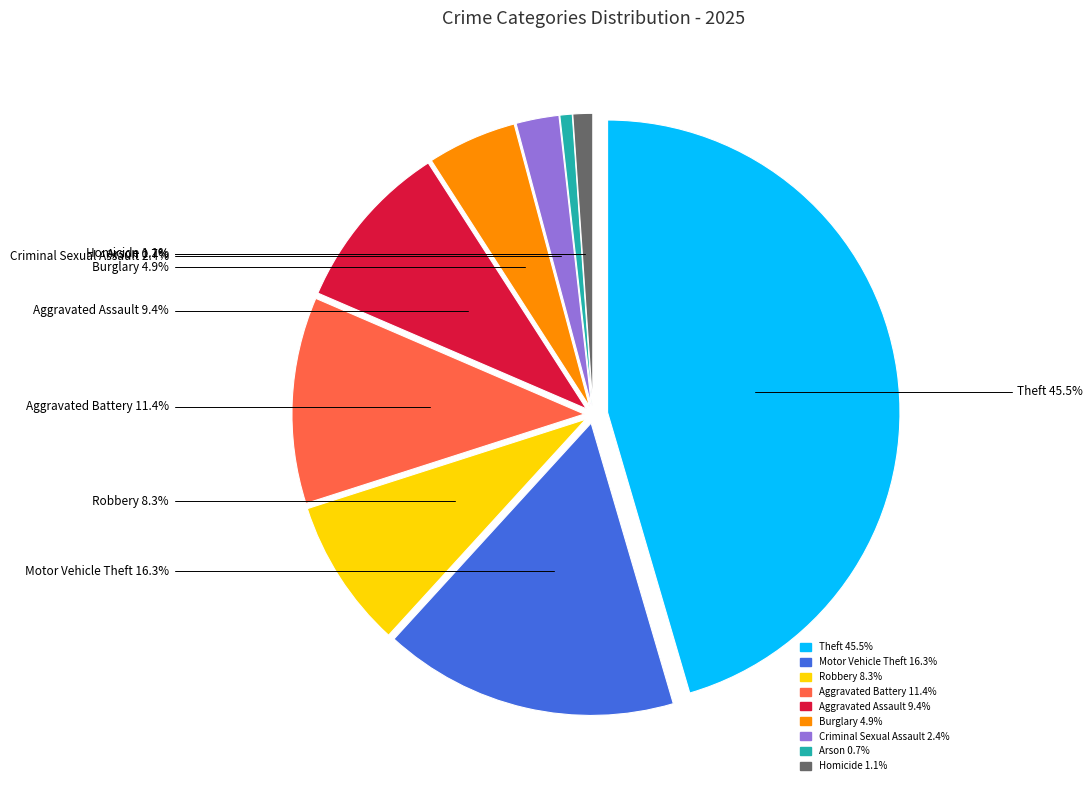

Which category has the smallest portion of the pie?

Arson